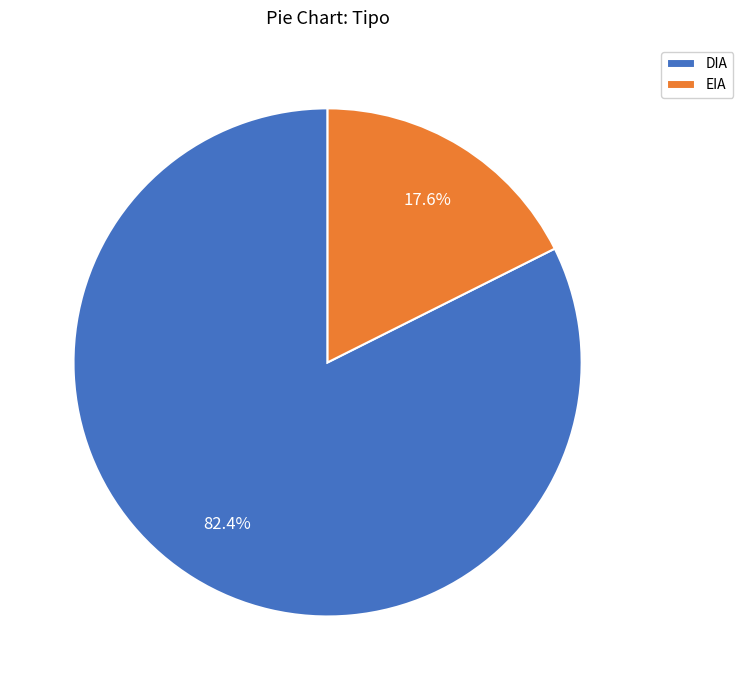

To the nearest percent, what percentage of the pie is DIA?

82%